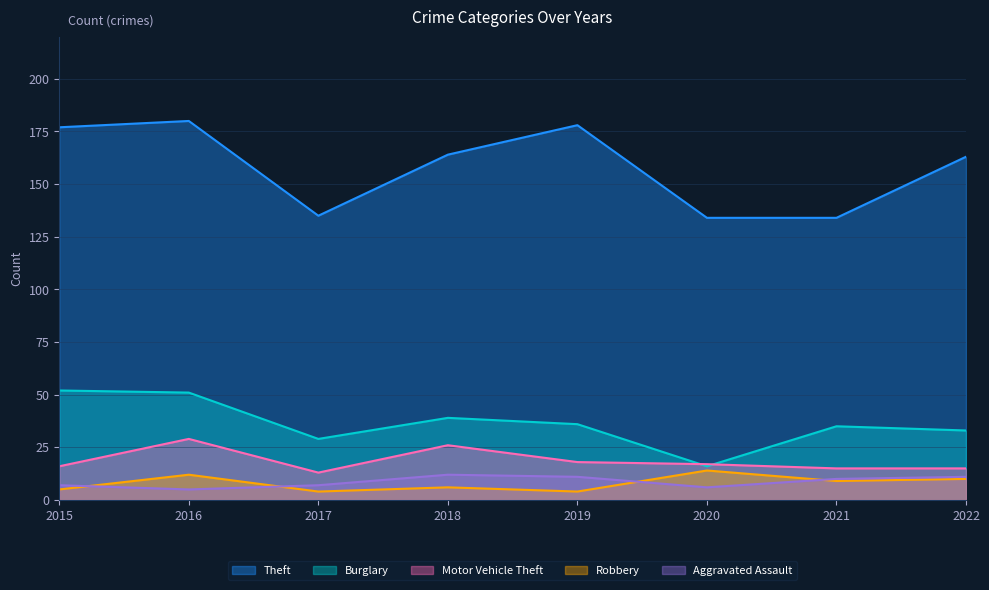

Where is the first local maximum for Aggravated Assault?

2018